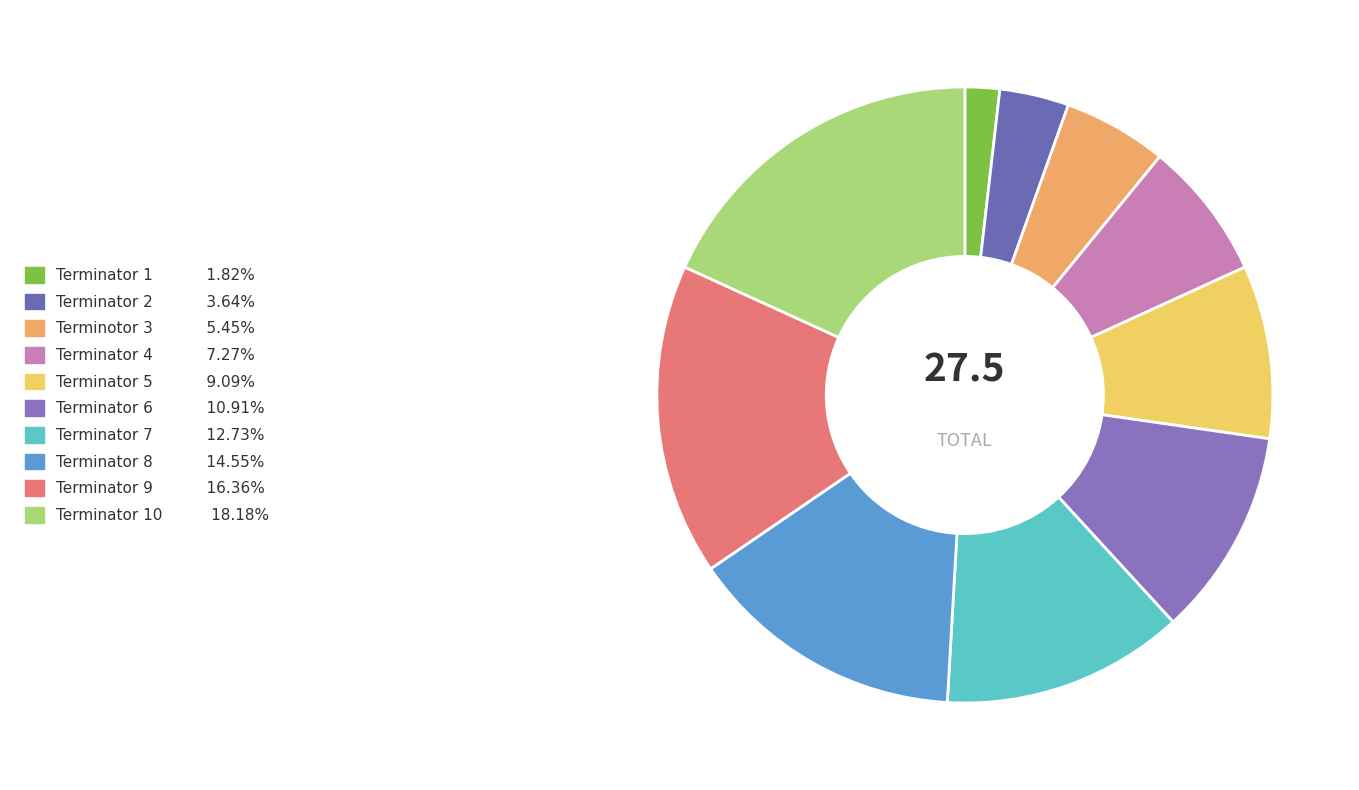

How many slices are in this pie chart?

10